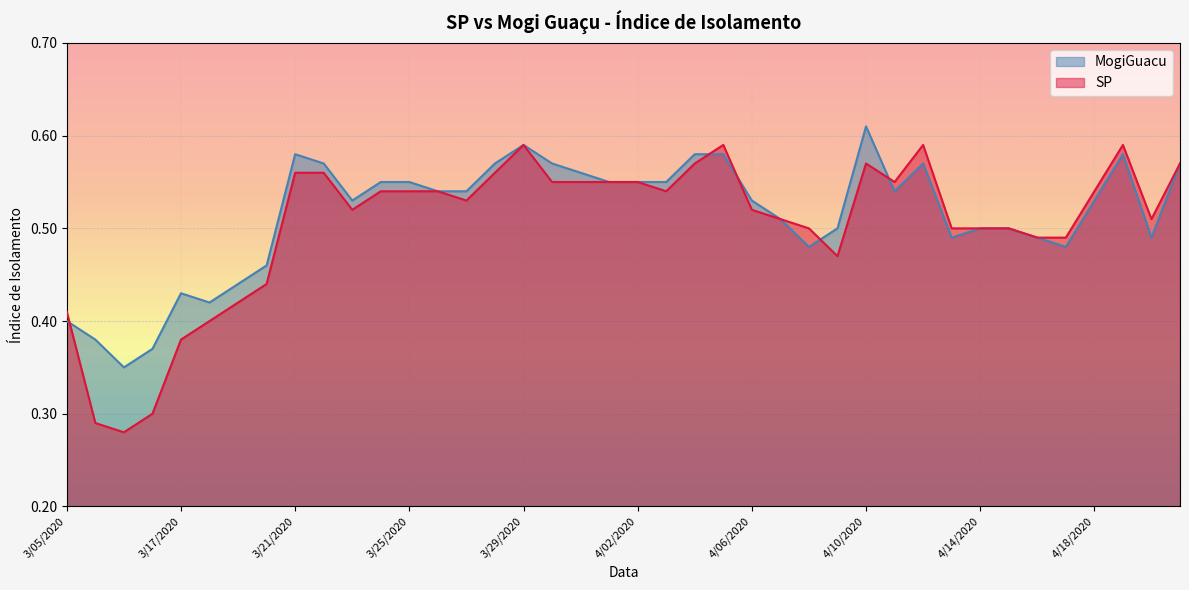

Is it true that SP equals 0.8 at 4/09/2020?

False